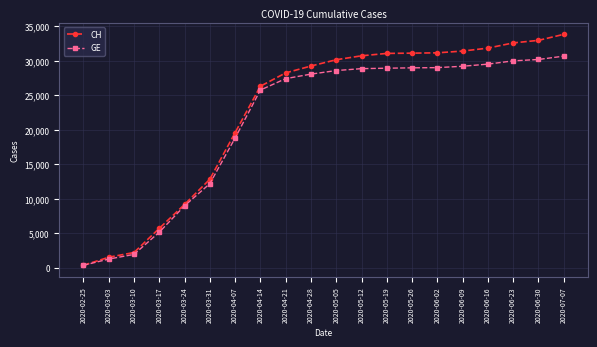

What is the sum of the CH values at 2020-06-23 and 2020-05-12?

63362